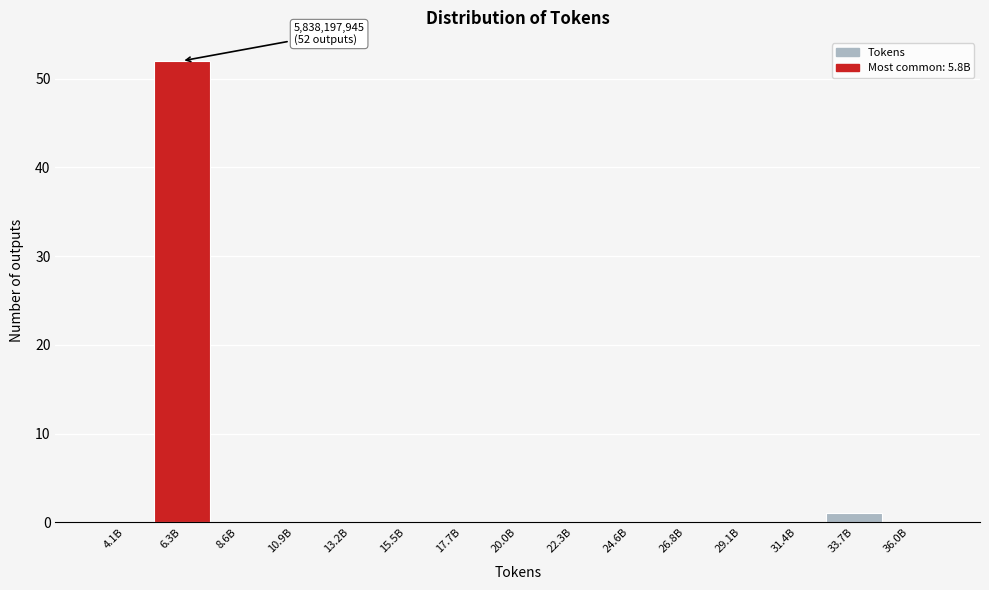

Reading right to left, transcribe all the data shown in this chart.

36.0B=0	33.7B=1	31.4B=0	29.1B=0	26.8B=0	24.6B=0	22.3B=0	20.0B=0	17.7B=0	15.5B=0	13.2B=0	10.9B=0	8.6B=0	6.3B=52	4.1B=0